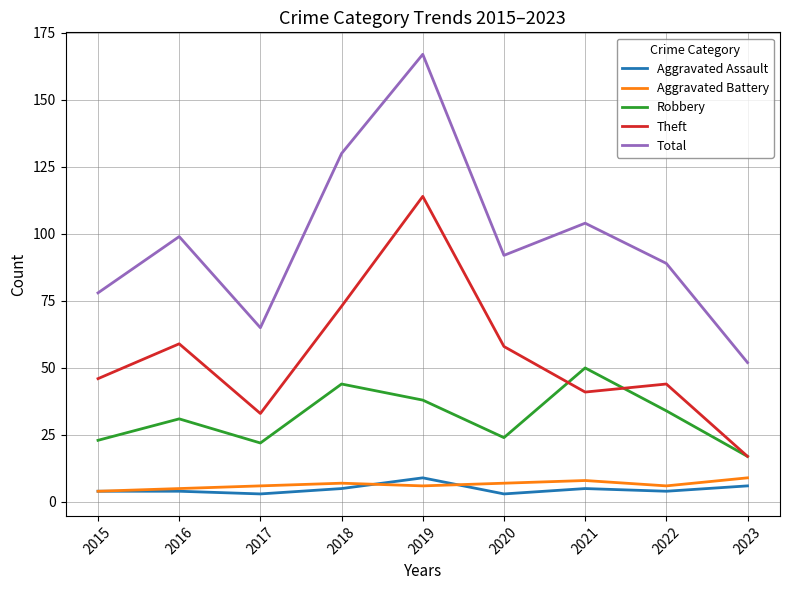

True or false: Robbery and Aggravated Battery intersect in this chart.

False